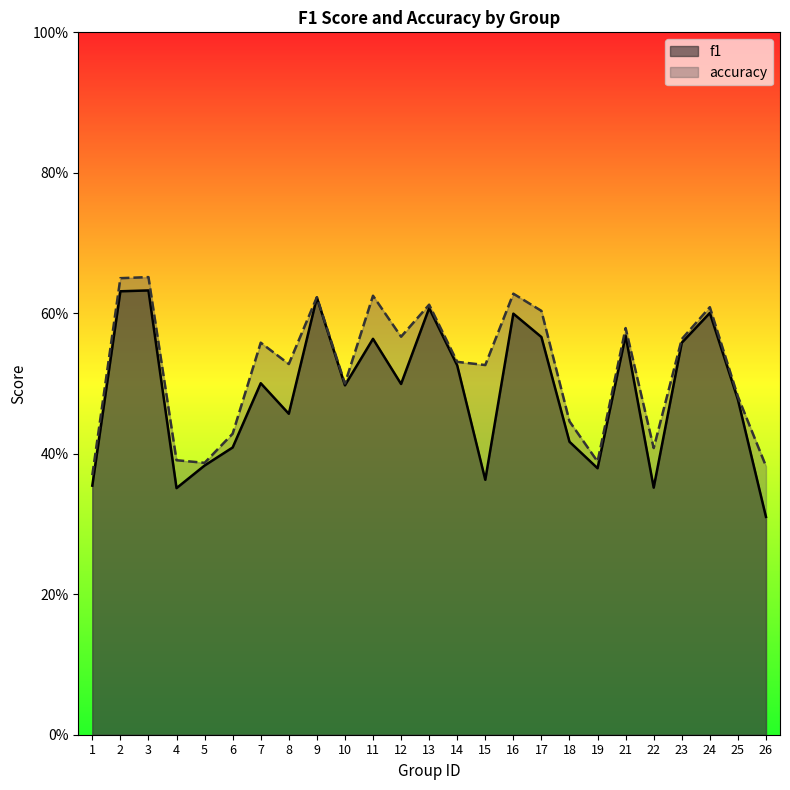

What are all the series names shown in the legend?

f1, accuracy